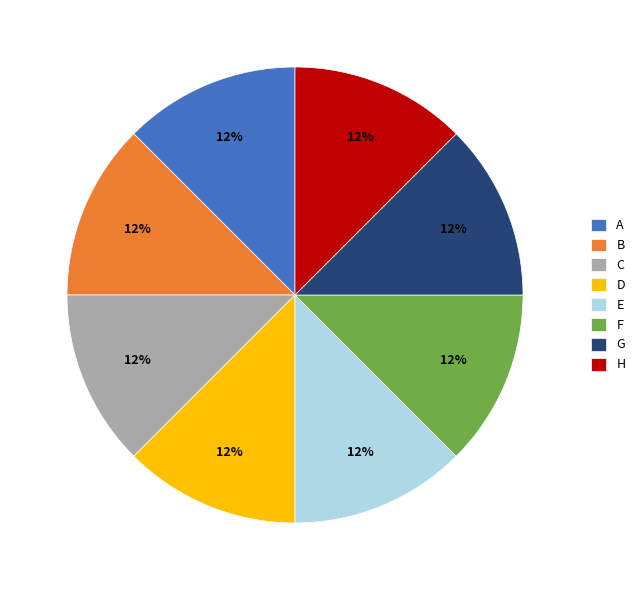

Is there any slice that represents more than half of the pie?

No